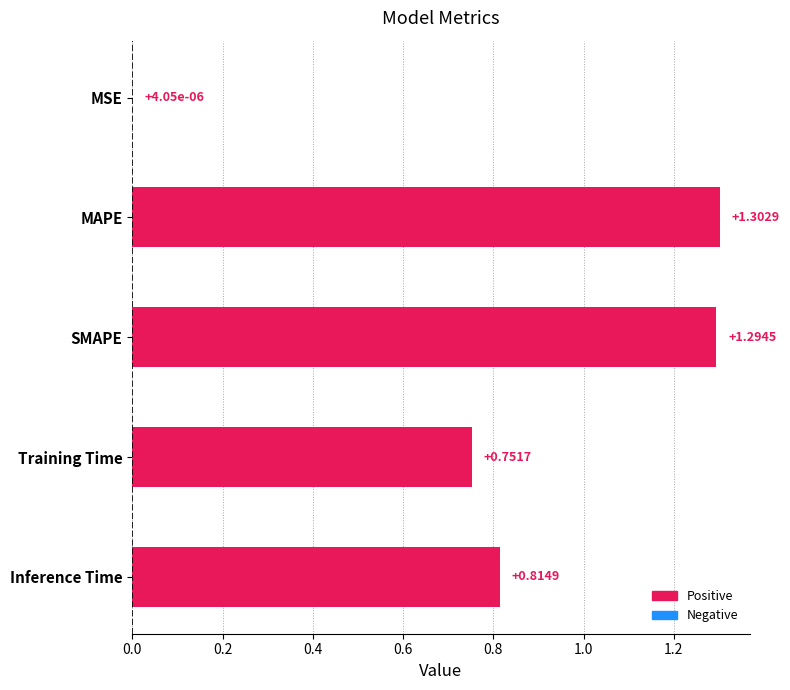

Between SMAPE and MSE, which is larger?

SMAPE